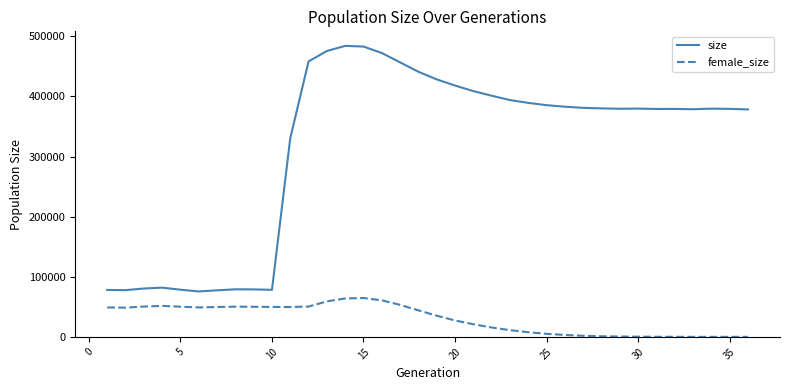

True or false: female_size and size cross at least once.

False